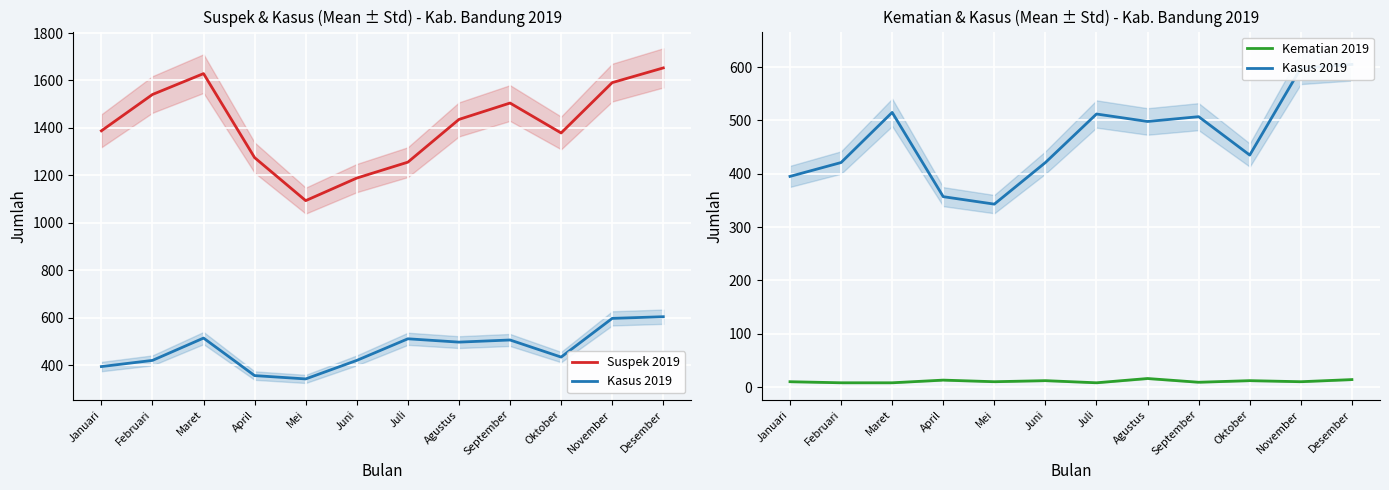

What is the difference between the maximum and minimum values in the Suspek 2019 series?

559